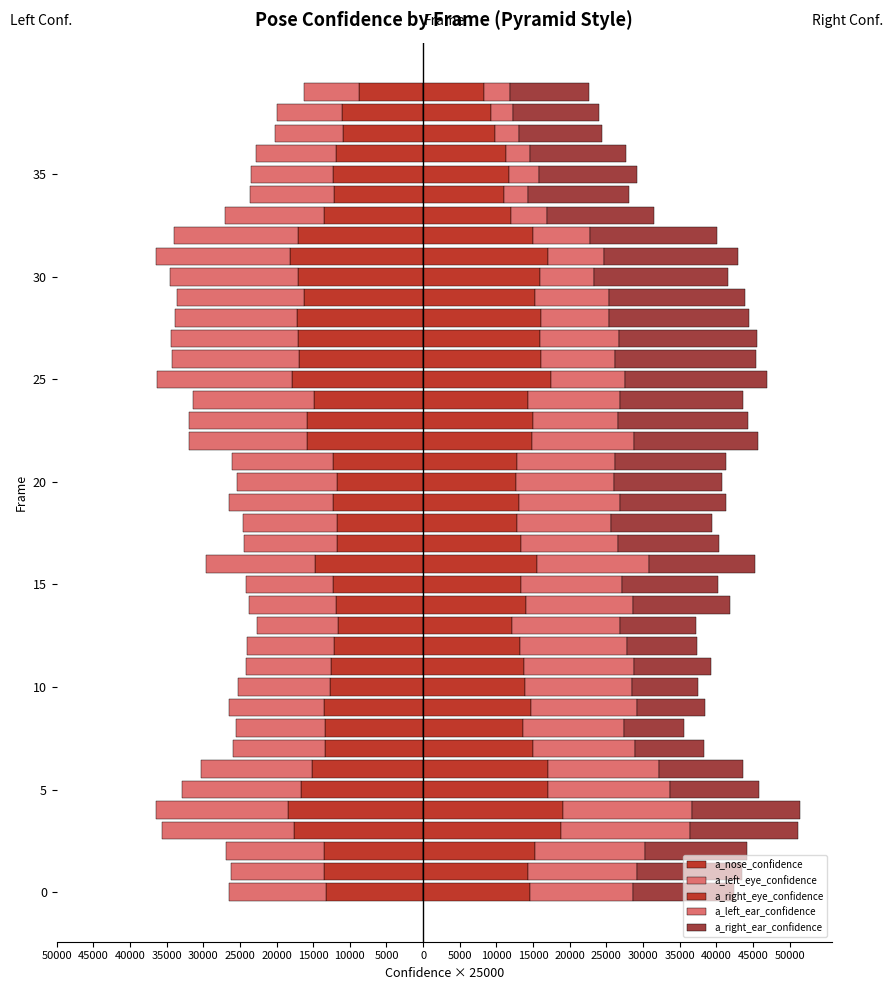

What is the value of the a_left_ear_confidence bar at the 3rd from the left?

15087.5